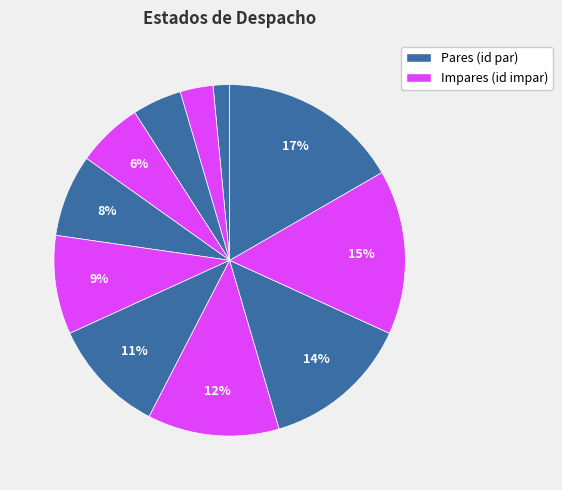

How many slices are in this pie chart?

11